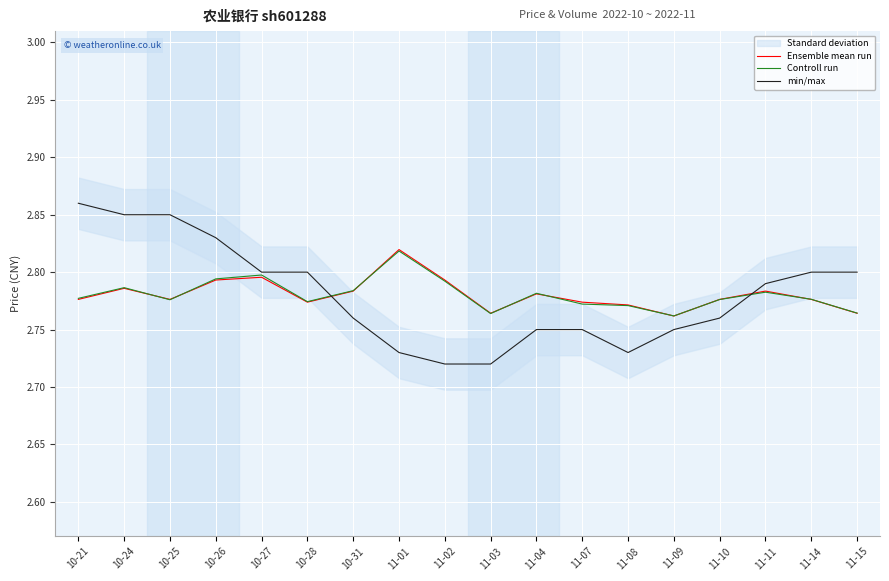

What is the greatest value displayed?

2.9